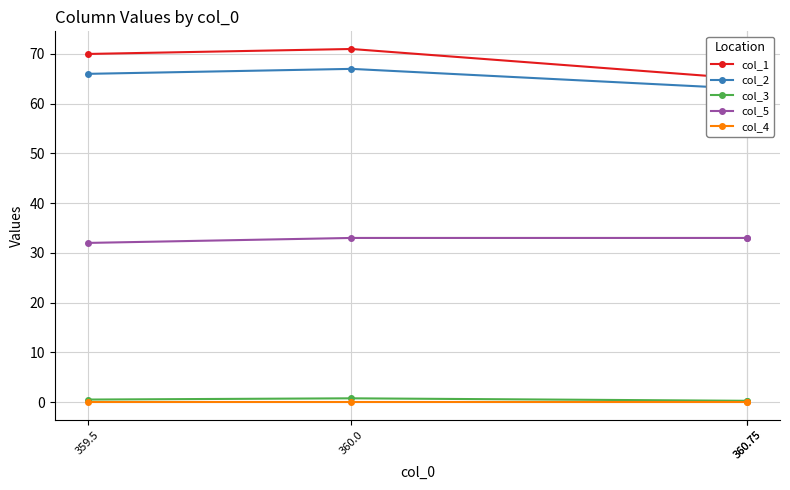

At which label is col_3 closest to 0?

360.75